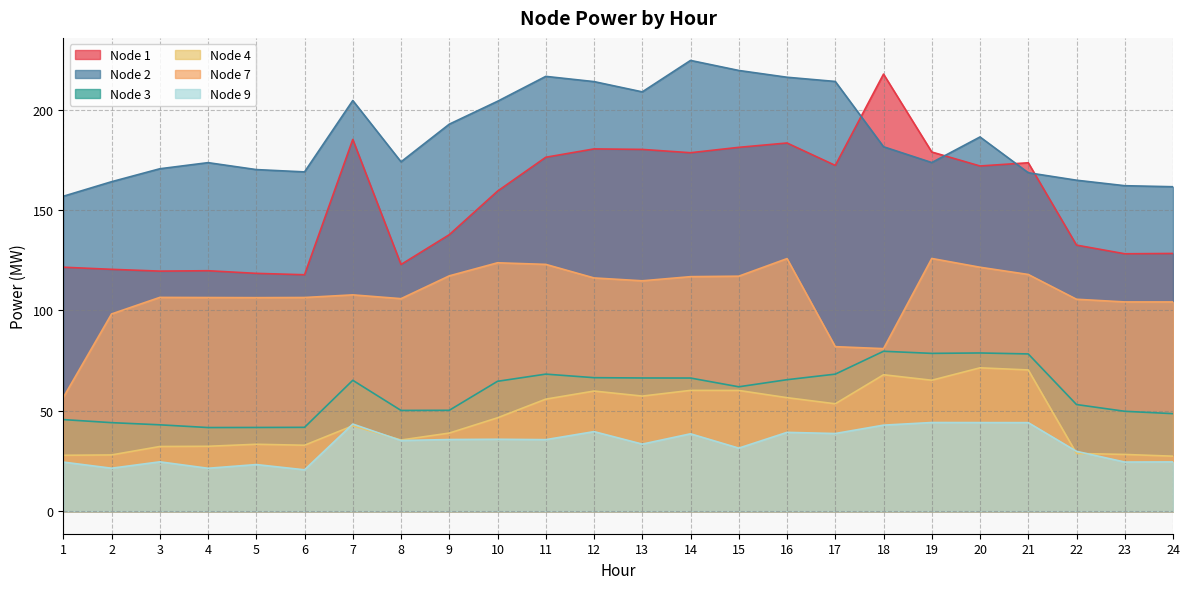

Reading left to right, transcribe all the data shown in this chart.

Node 1: 121.5	120.4	119.5	119.7	118.4	117.7	185.1	122.8	137.7	159.4	176.2	180.4	180.1	178.5	181.2	183.3	172.2	217.6	178.8	171.9	173.5	132.5	128.2	128.3
Node 2: 156.8	164.0	170.5	173.5	170.1	168.9	204.5	174.0	192.7	204.1	216.5	213.9	208.8	224.4	219.4	216.1	214.0	181.5	173.6	186.3	168.5	164.8	162.1	161.6
Node 3: 45.6	44.1	43.0	41.6	41.7	41.7	65.2	50.2	50.2	64.7	68.2	66.5	66.3	66.3	61.9	65.5	68.2	79.6	78.6	78.8	78.3	53.1	49.7	48.6
Node 4: 27.8	28.0	32.2	32.3	33.3	32.8	42.5	35.4	38.9	46.5	55.8	59.8	57.3	60.1	60.1	56.5	53.5	67.9	65.2	71.4	70.3	28.7	28.3	27.4
Node 7: 56.6	98.2	106.5	106.4	106.3	106.4	107.7	105.8	117.2	123.7	122.9	116.1	114.7	116.8	117.0	125.8	81.9	80.9	125.8	121.5	117.9	105.5	104.2	104.2
Node 9: 24.4	21.4	24.6	21.4	23.2	20.6	43.4	35.2	35.7	35.8	35.6	39.6	33.4	38.5	31.4	39.3	38.7	42.8	44.1	44.1	44.1	29.8	24.5	24.5